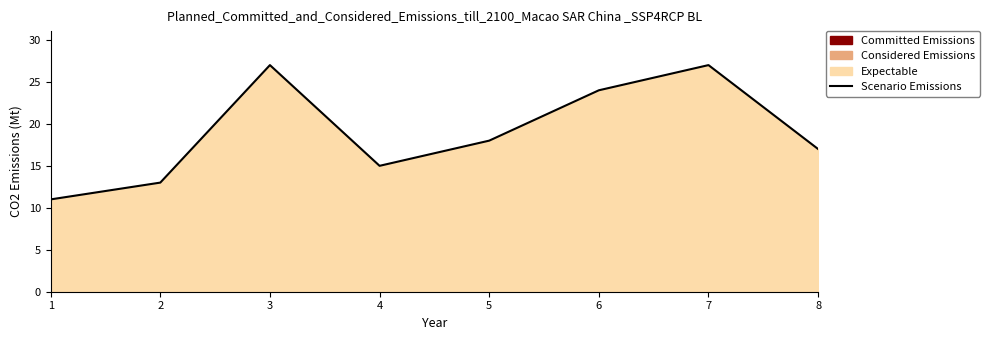

Rank the categories by value from highest to lowest.

3, 7, 6, 5, 8, 4, 2, 1